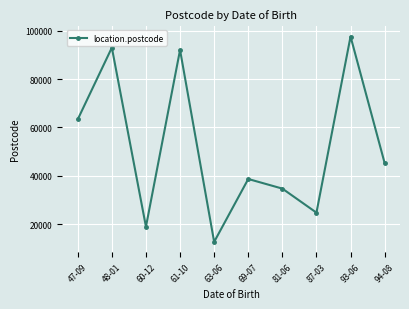

Approximately how many times larger is the value at 94-08 compared to 63-06?

3.6